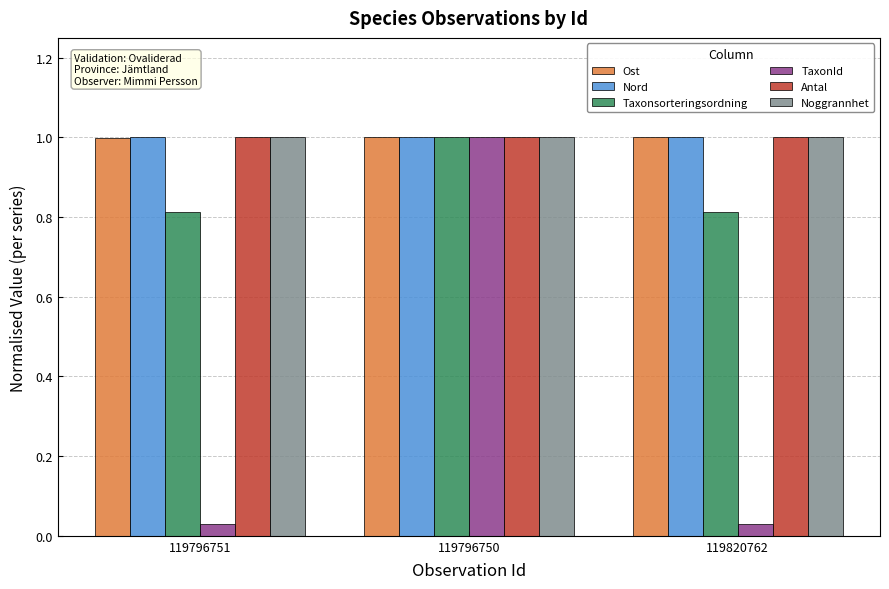

What is the label of the 1st bar from the right?

119820762